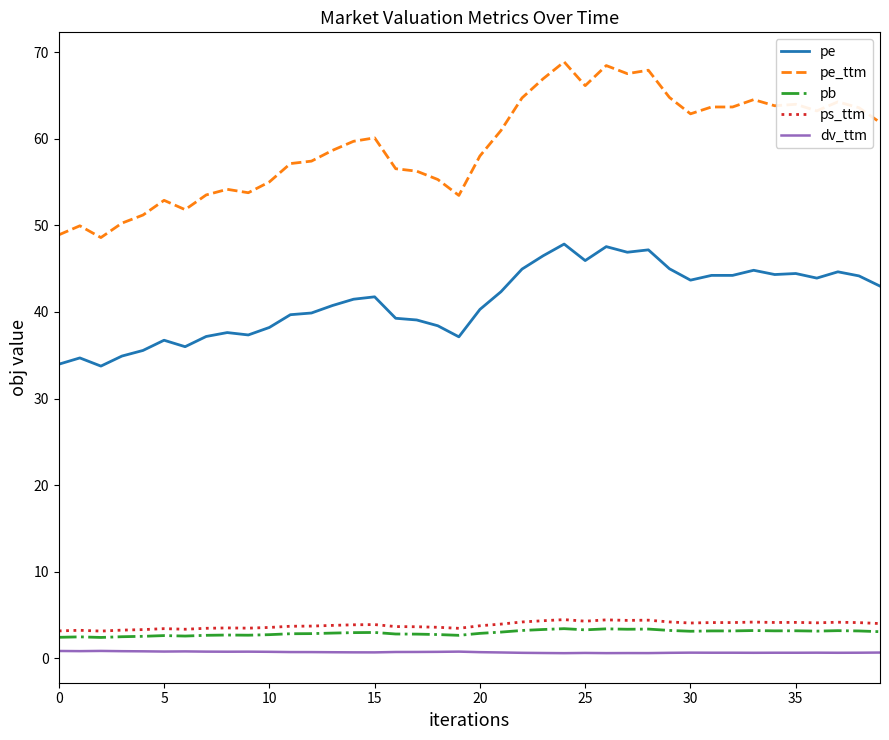

Which series has the largest total across all categories?

pe_ttm